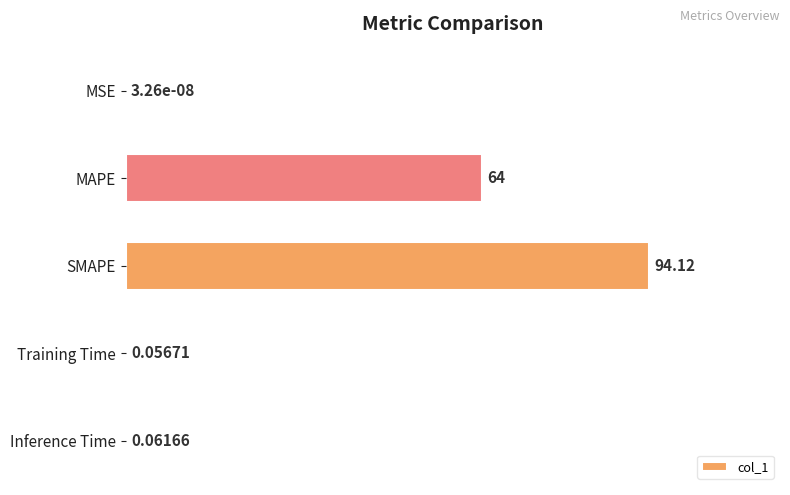

Between MSE and SMAPE, which is larger?

SMAPE